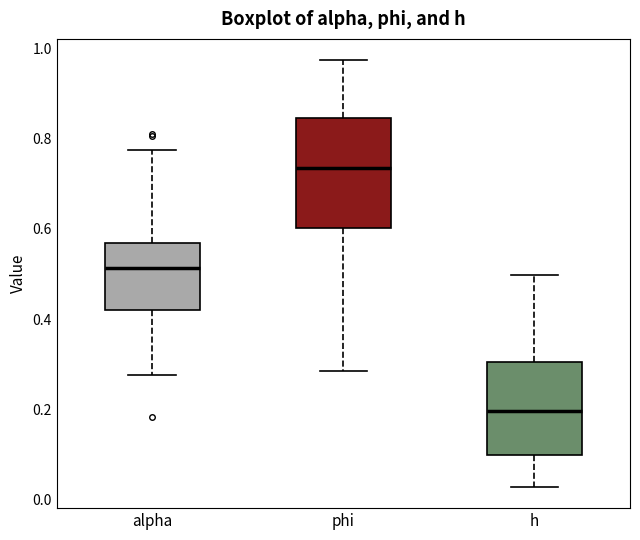

Where is the upper edge of the box for alpha on the y-axis? The values are not printed on the chart, so give them approximately, as read against the axis.

0.56